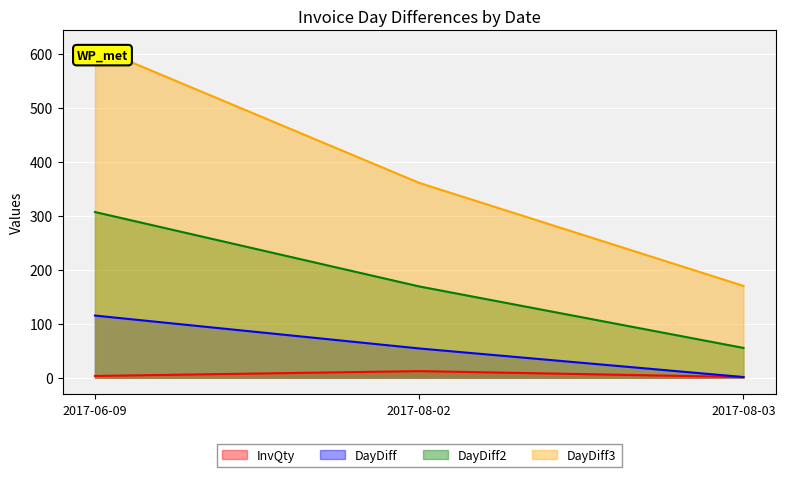

Rank the series by their maximum value, from highest to lowest.

DayDiff3, DayDiff2, DayDiff, InvQty